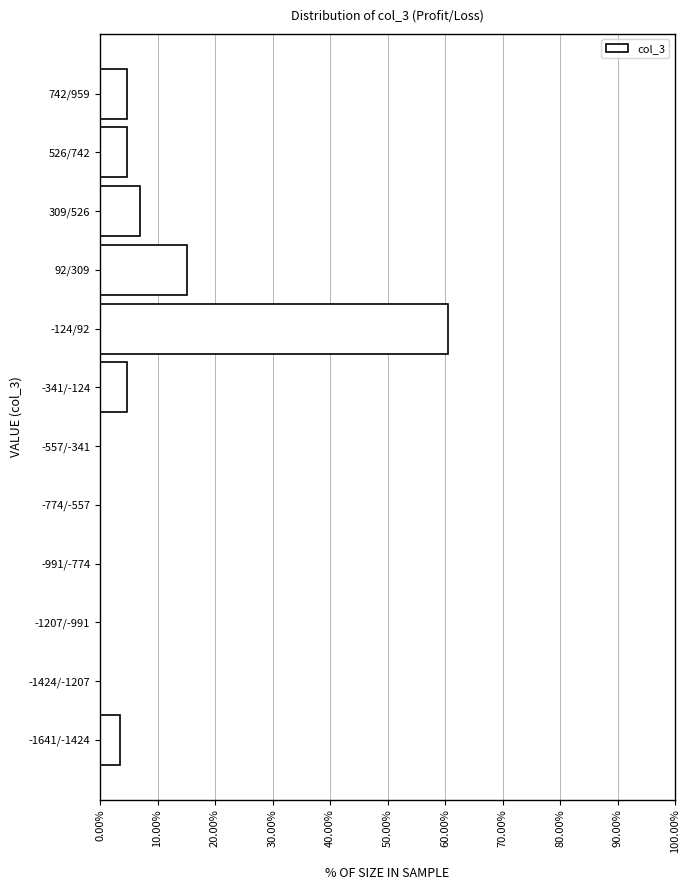

Reading bottom to top, transcribe all the data shown in this chart.

-1641/-1424=3.5	-1424/-1207=0.0	-1207/-991=0.0	-991/-774=0.0	-774/-557=0.0	-557/-341=0.0	-341/-124=4.7	-124/92=60.5	92/309=15.1	309/526=7.0	526/742=4.7	742/959=4.7